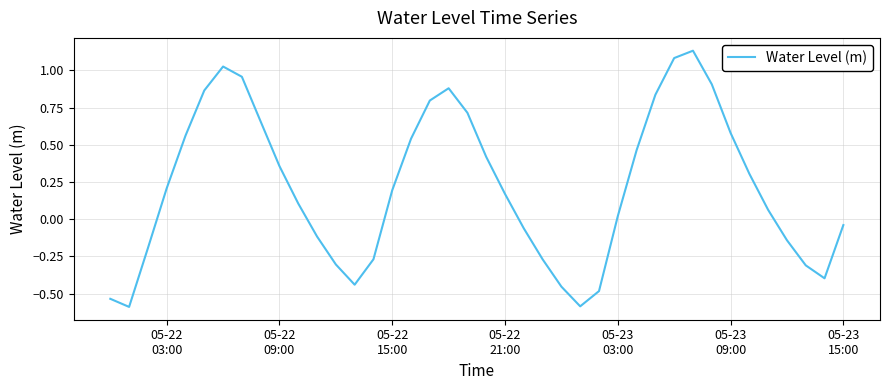

What is the difference between the maximum and minimum values?

1.7